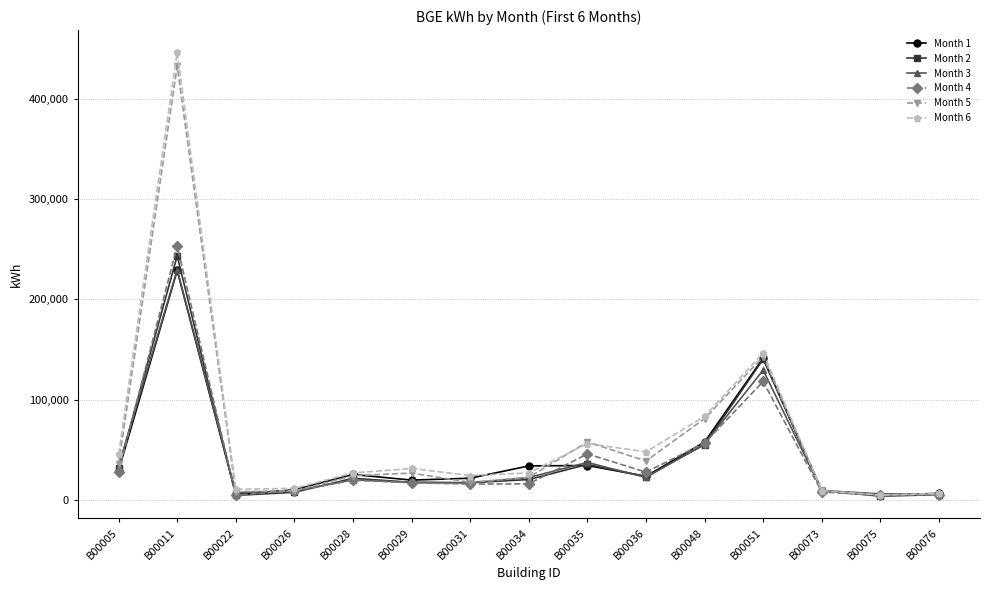

At how many categories does at least one series exceed 440912?

1